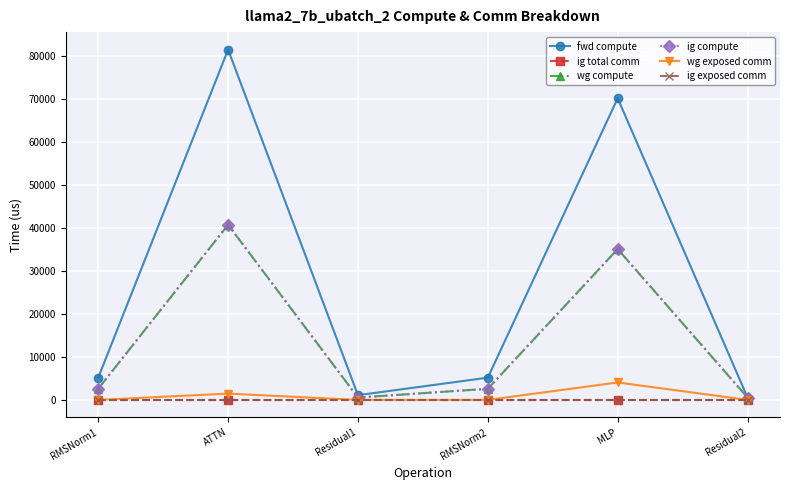

True or false: fwd compute has a value of 5175.7 at RMSNorm1.

True